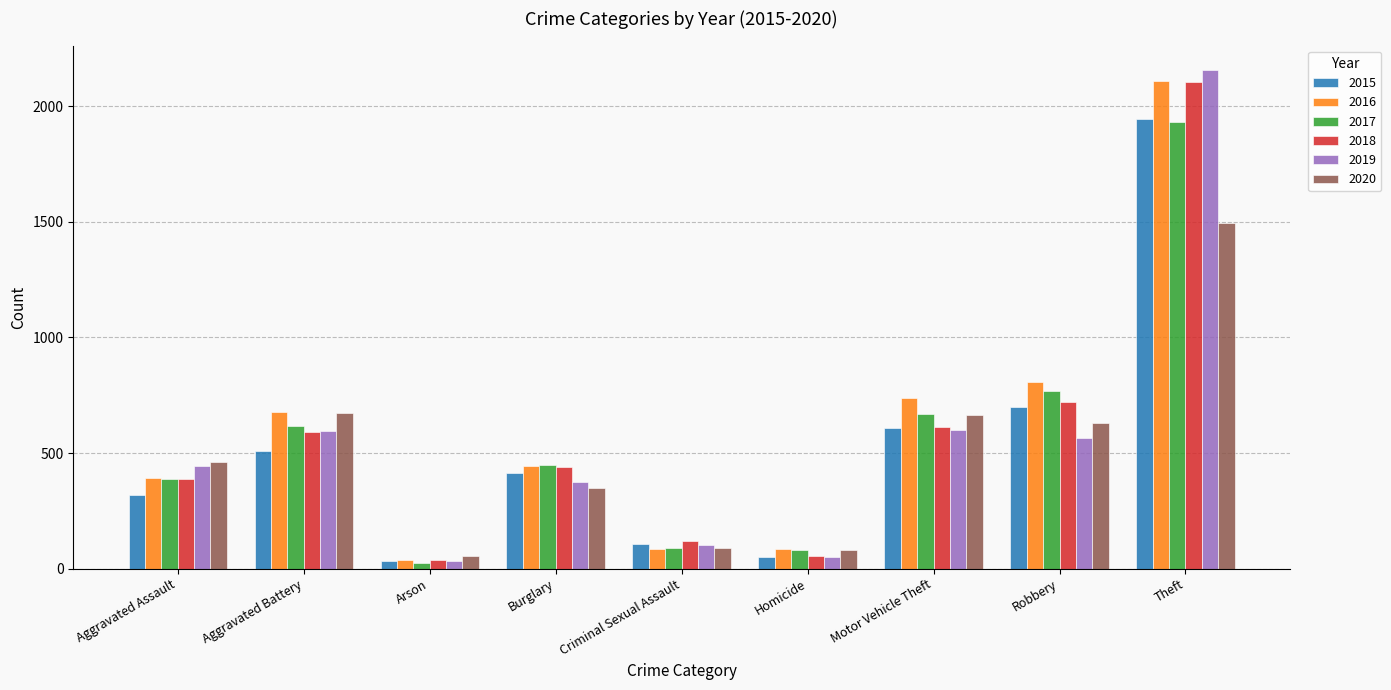

What is the smallest value displayed?

23